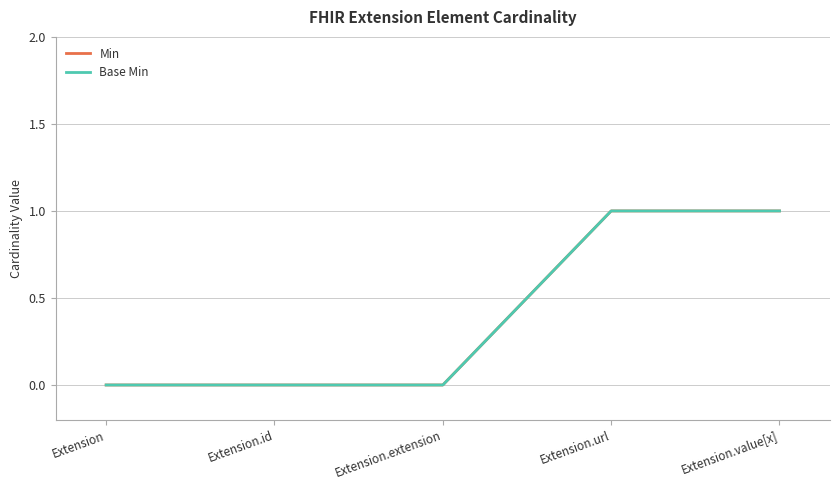

Is this an area chart (filled region under the line)?

No